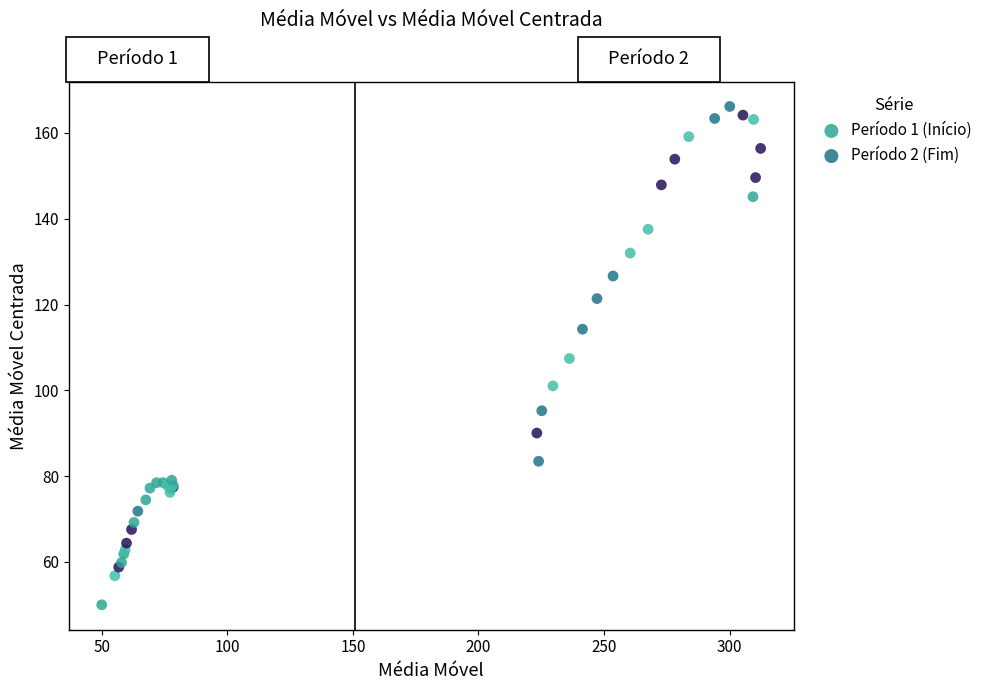

What are all the series names shown in the legend?

Período 1 (Início), Período 2 (Fim)